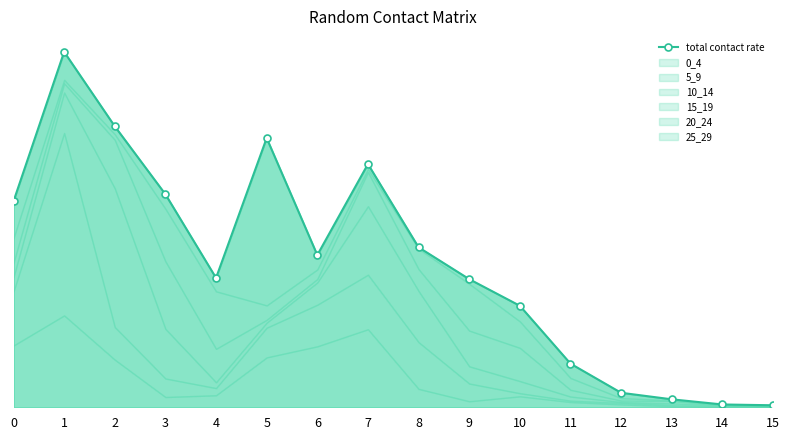

What is the difference between the maximum and minimum values?

3.8